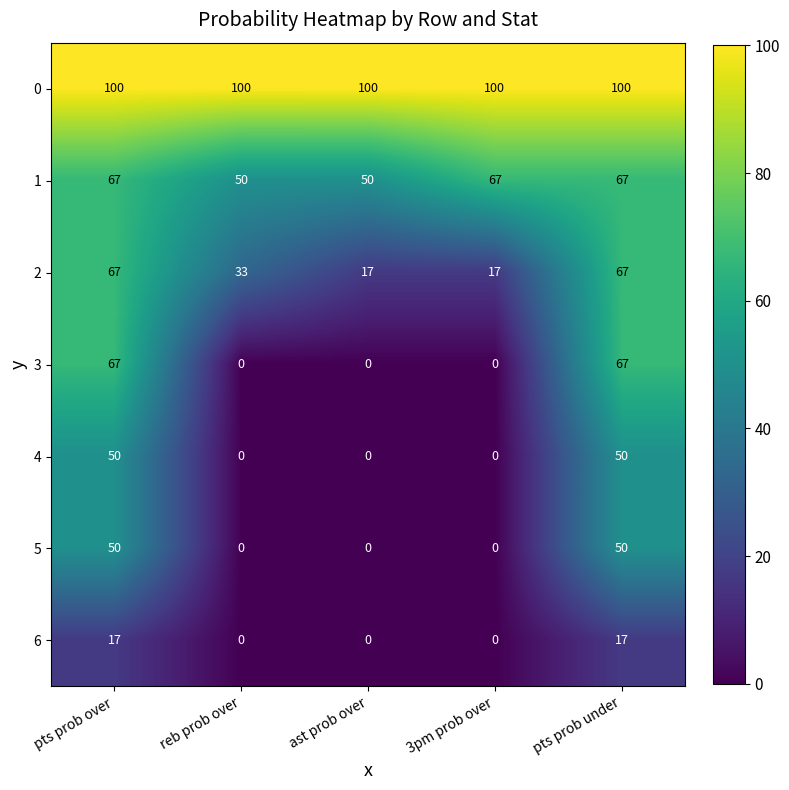

Count the number of data series in this chart.

7